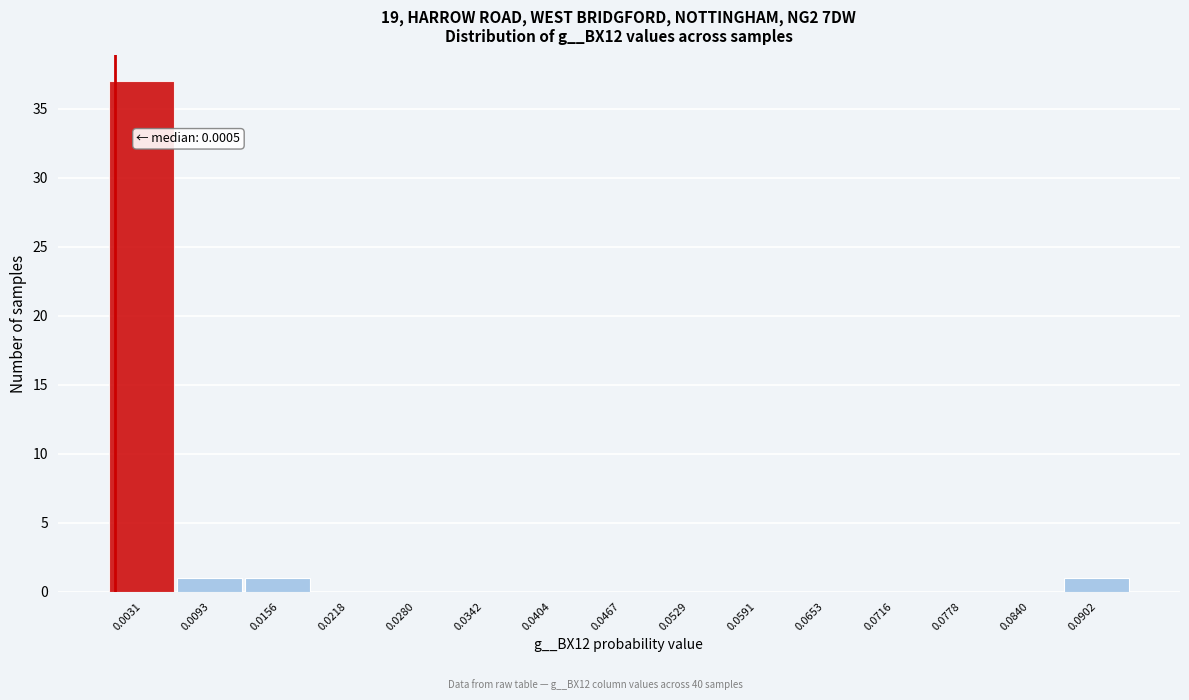

Over which range of the x-axis is the bar tallest?

0.000 to 0.006